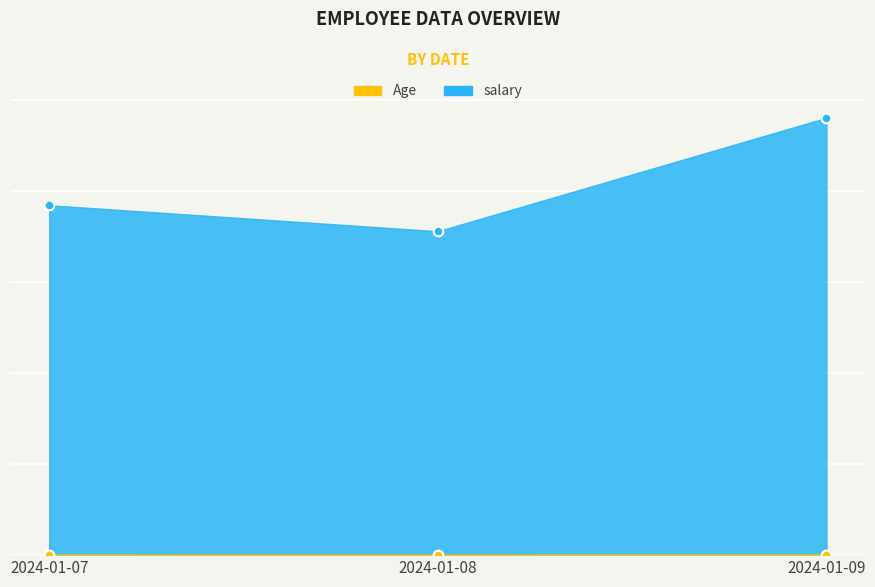

What is the value of the Age point at the 3rd from the left?

28